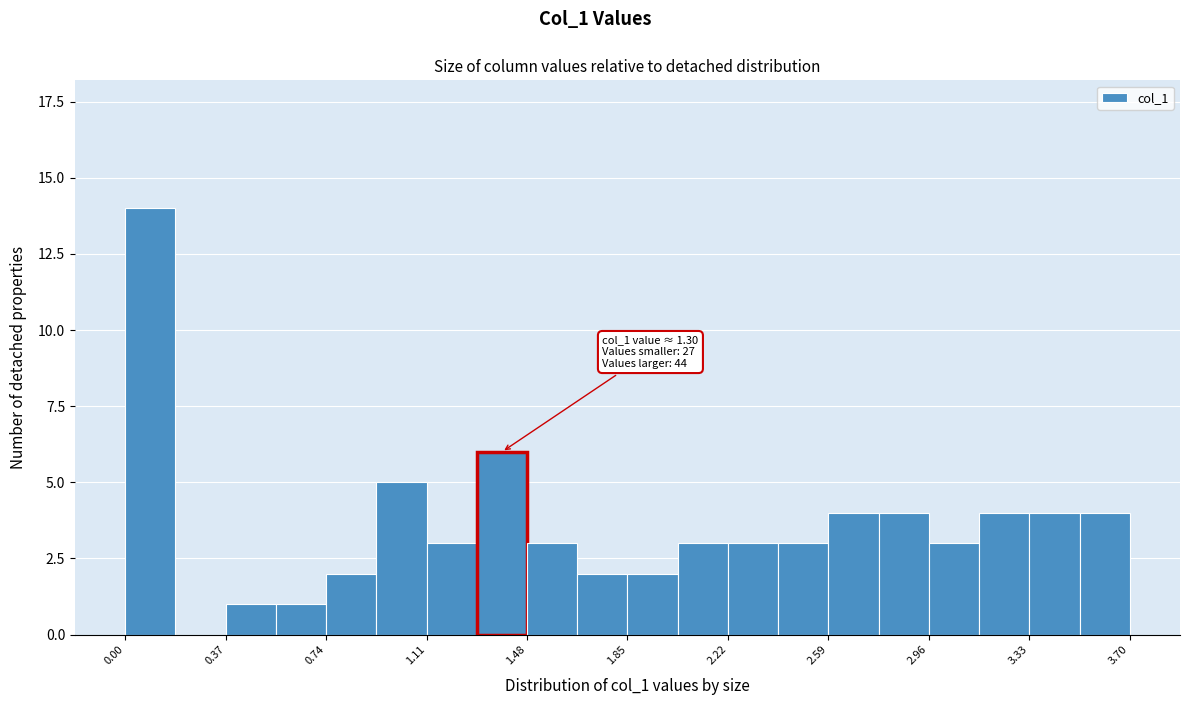

Read against the x-axis, roughly where is the centre of the tallest bar?

0.10